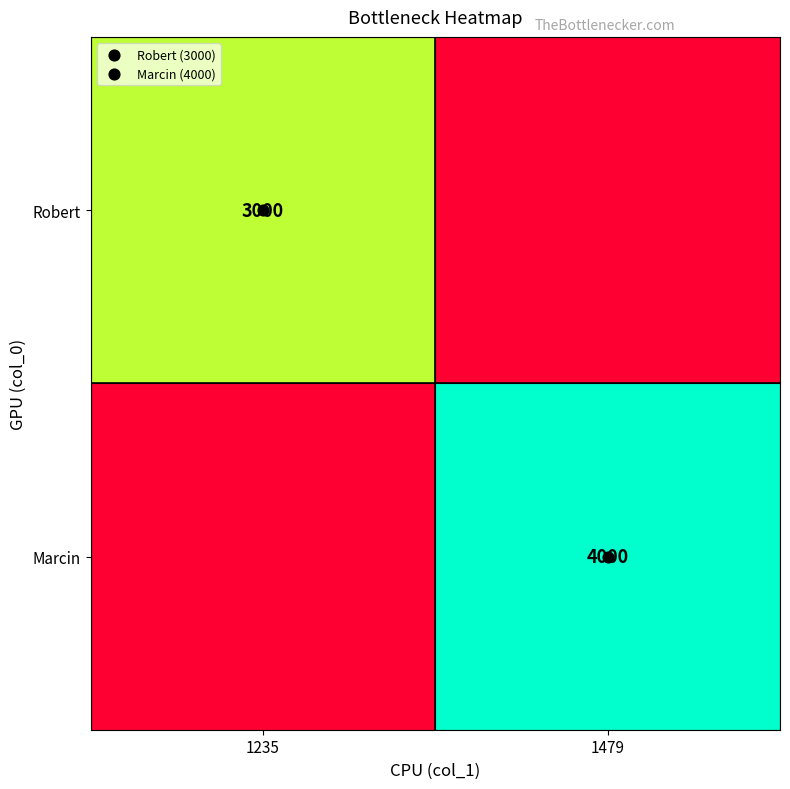

List the series in order of their overall mean, lowest first.

Robert, Marcin